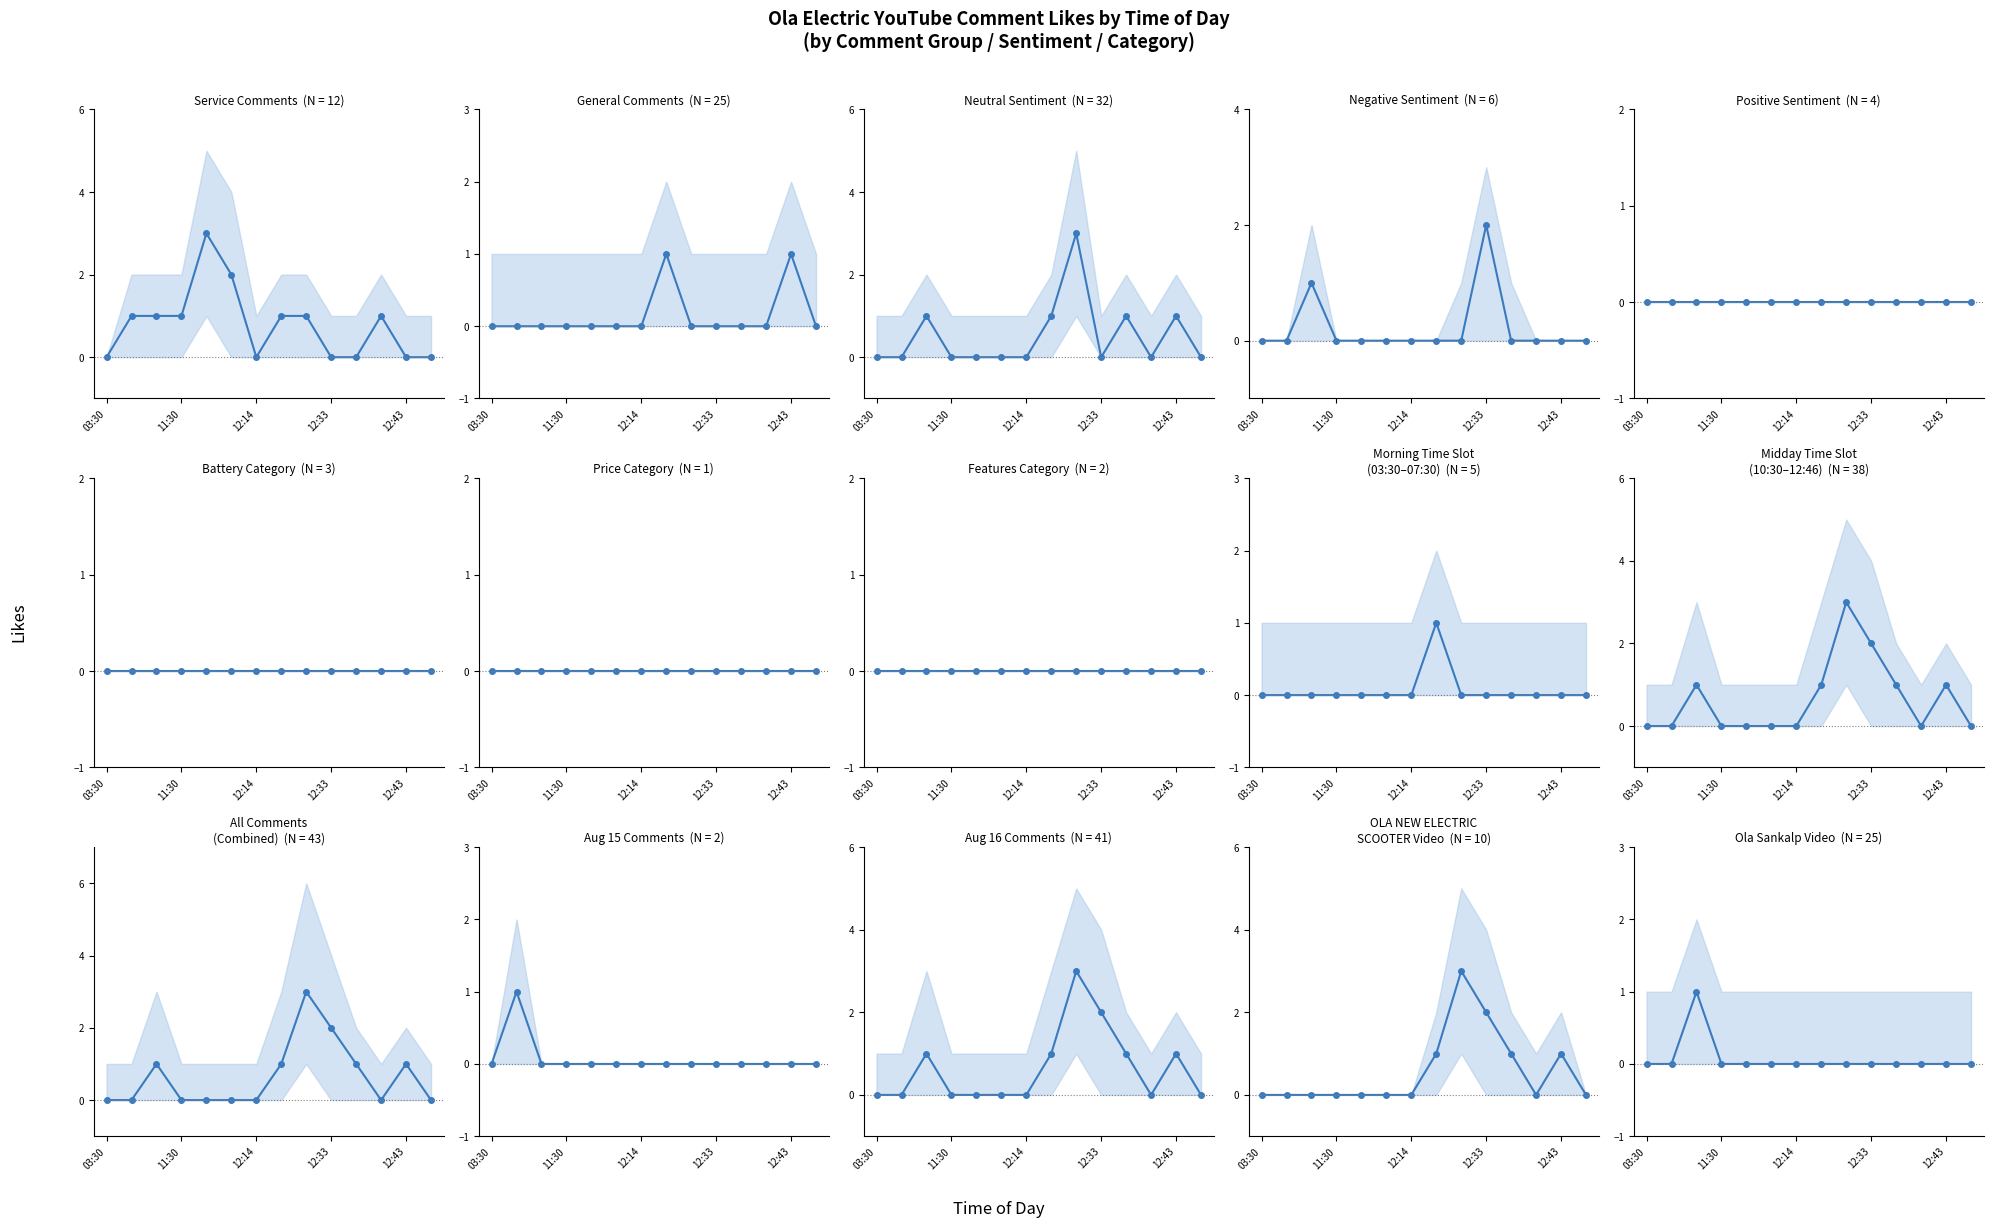

True or false: Negative and Positive intersect in this chart.

False